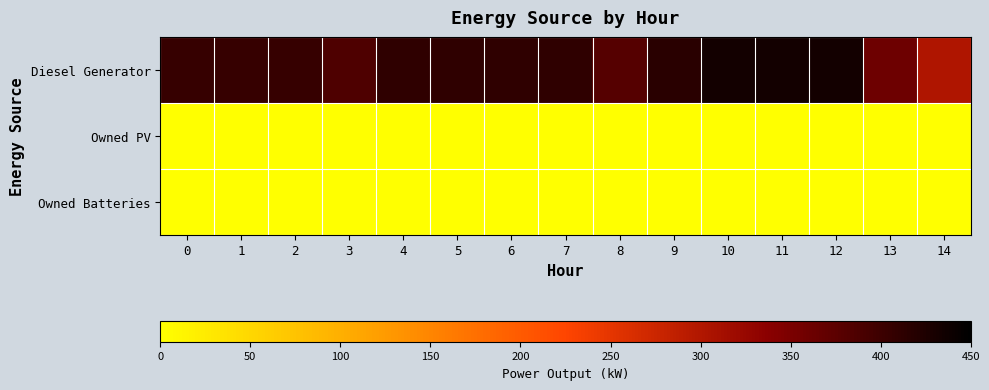

At which category is the sum across all series the highest?

10